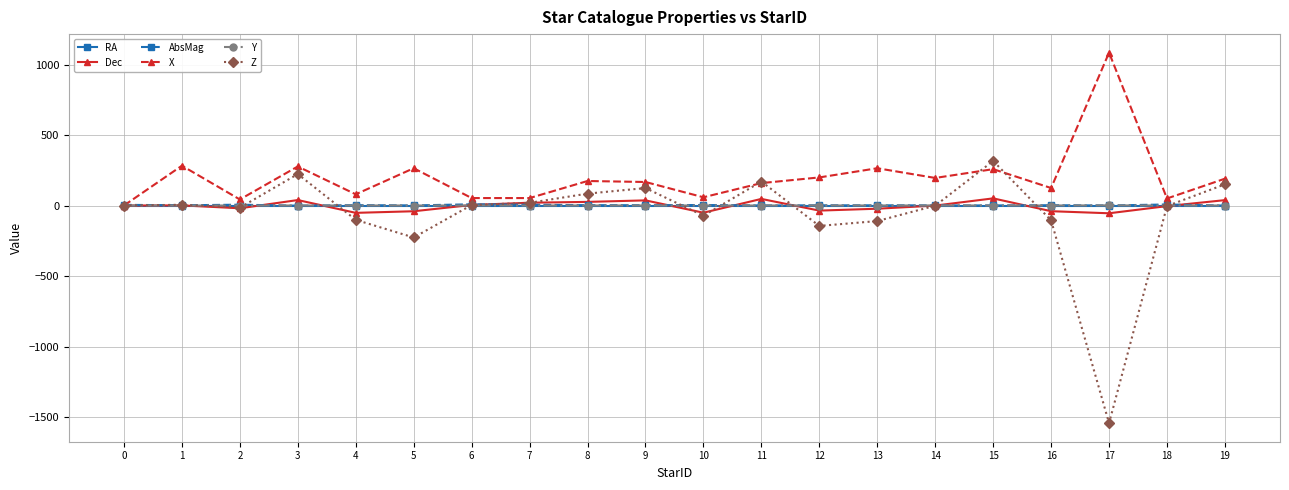

True or false: Dec has more than 1 points higher than both neighbors.

True